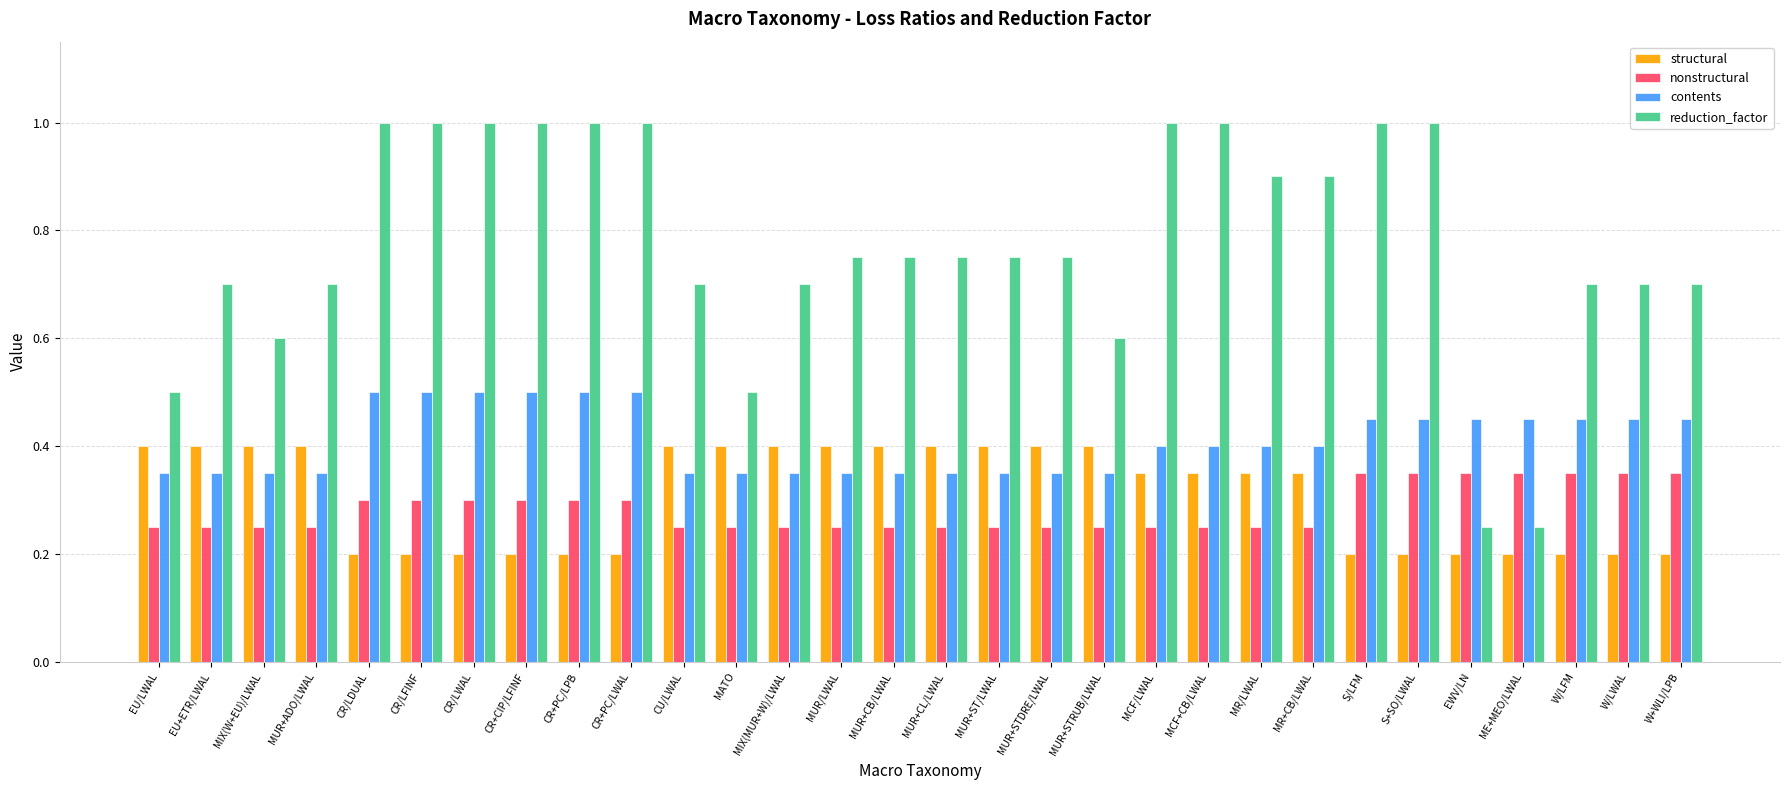

Which series has the largest range (max minus min)?

reduction_factor